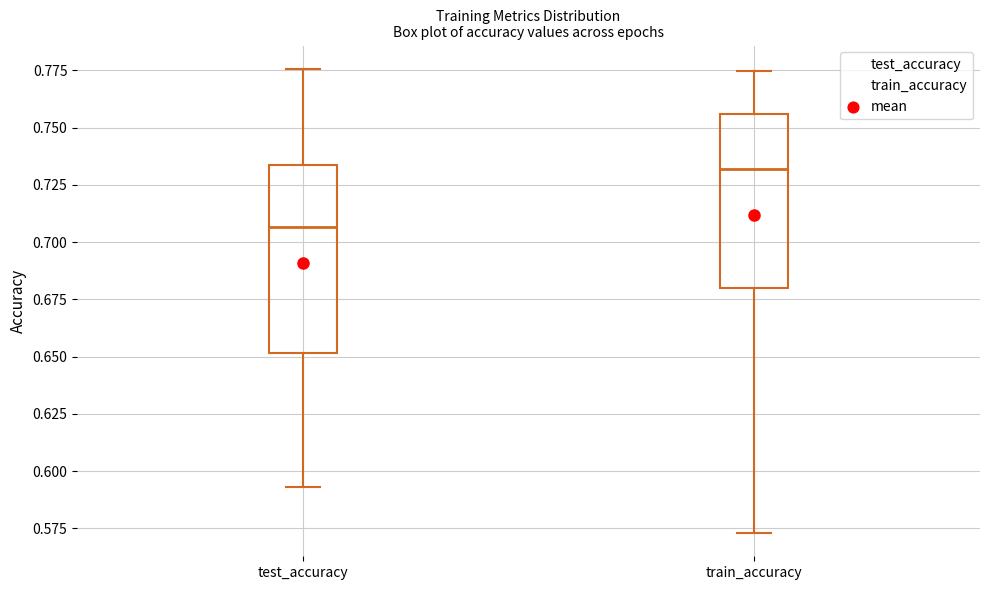

Which box's median line is the lowest?

test_accuracy